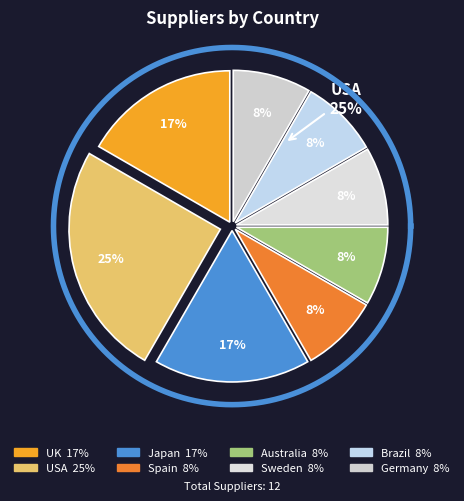

What percentage do Brazil and Australia together represent?

16.7%